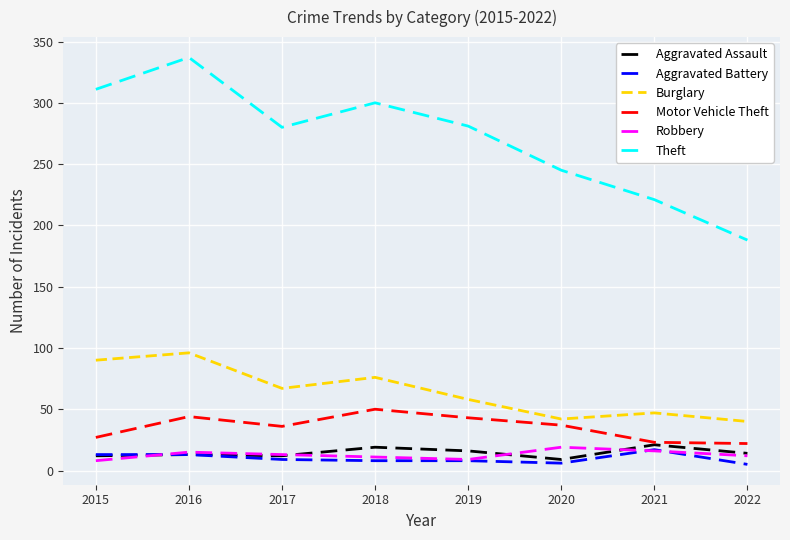

Which series has the widest spread of values?

Theft